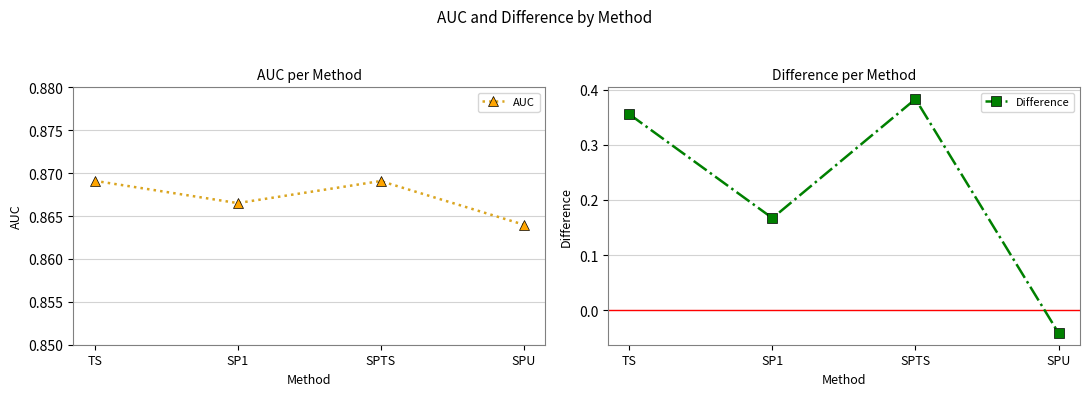

At how many categories does at least one series exceed 0?

4